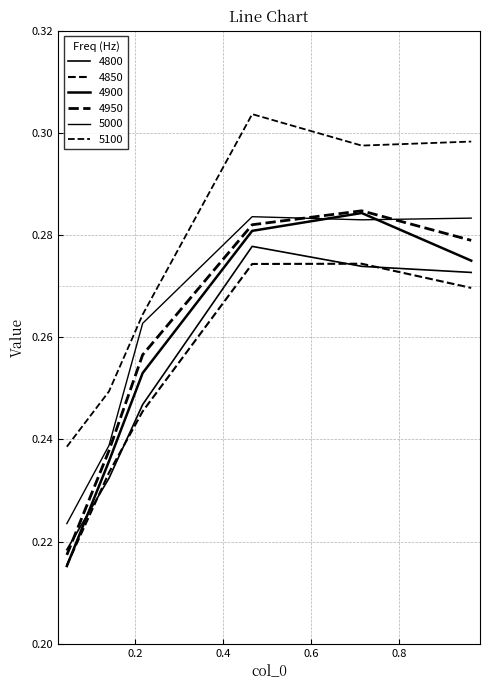

Count the 4900 values in the range 0 to 1.

6